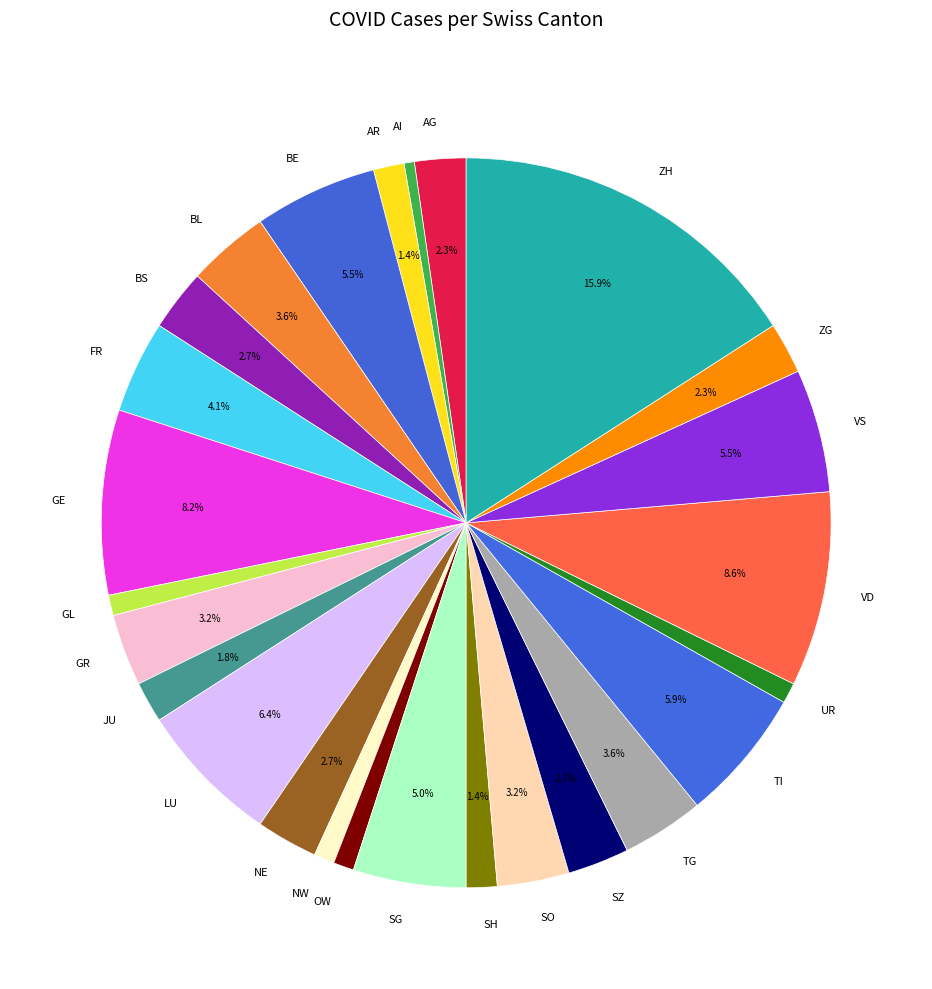

Combined, do OW and TG account for over 50%?

No